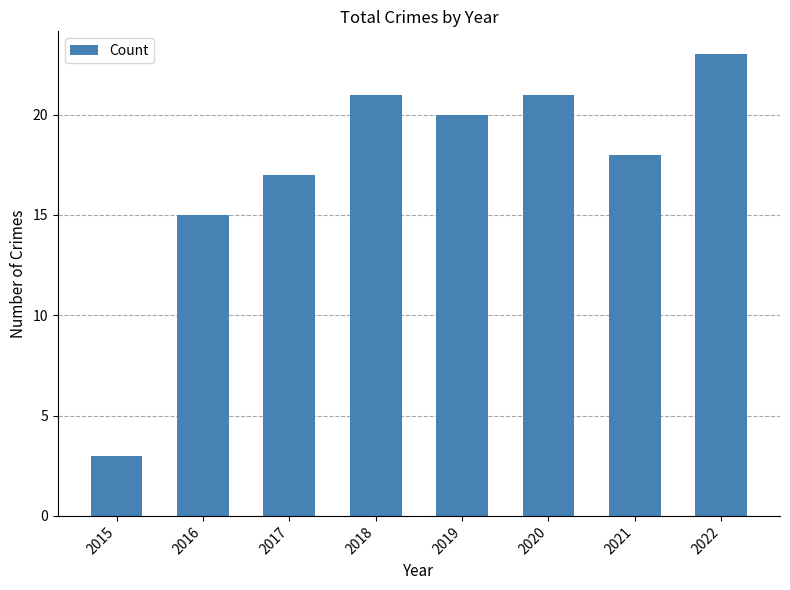

What is the minimum value shown in the chart?

3